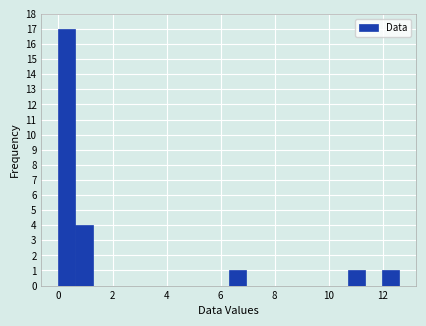

Around what value on the x-axis is the tallest bar? Give the approximate position of its centre, as read against the axis.

0.4